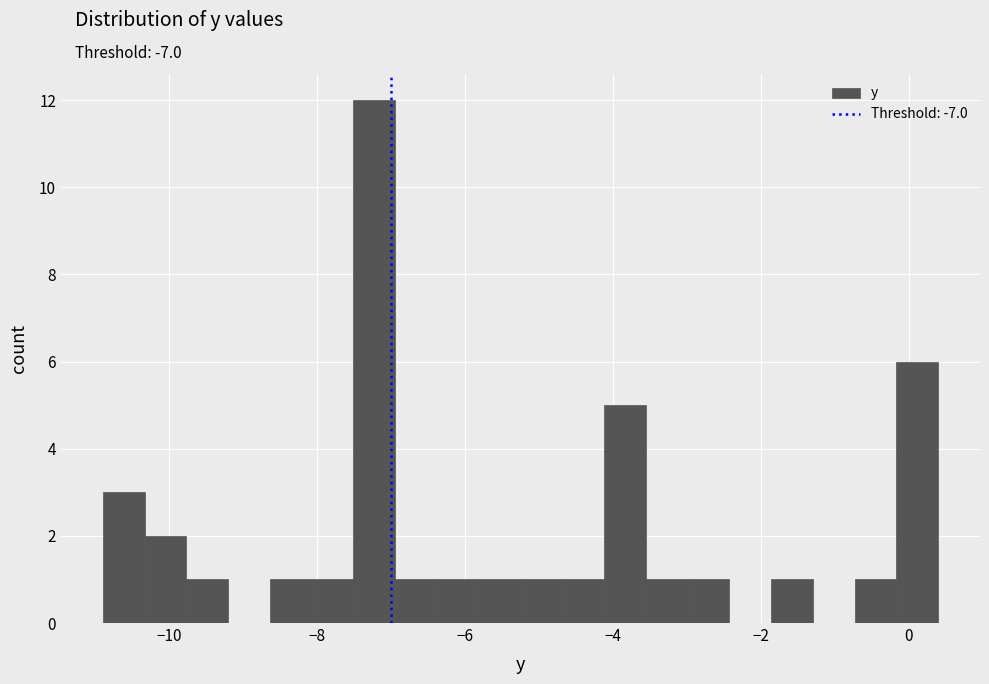

Read against the x-axis, roughly where is the centre of the tallest bar?

-7.2